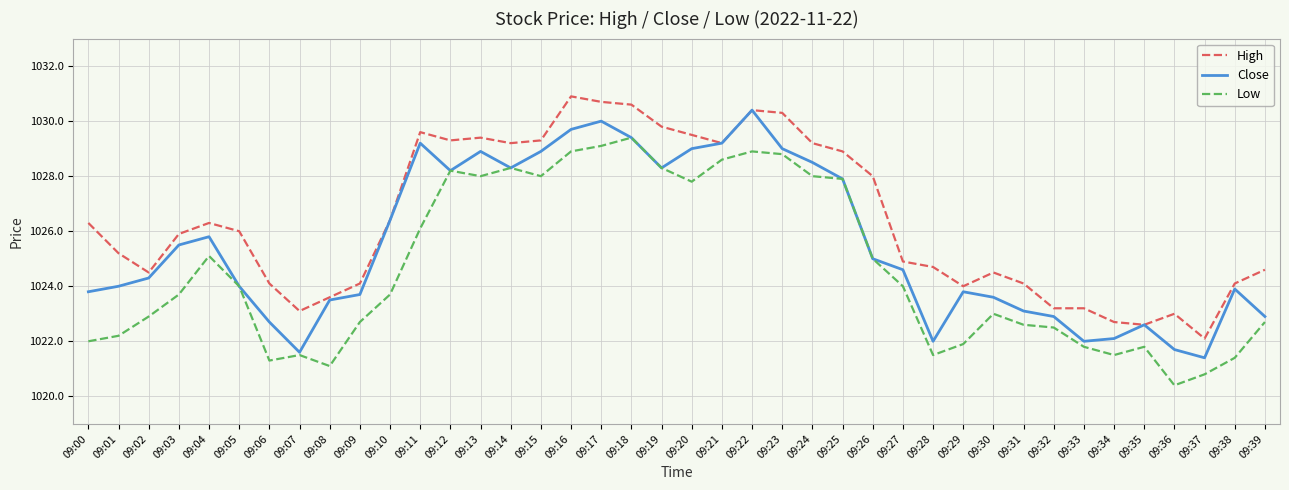

At which label does Close reach its peak?

09:22